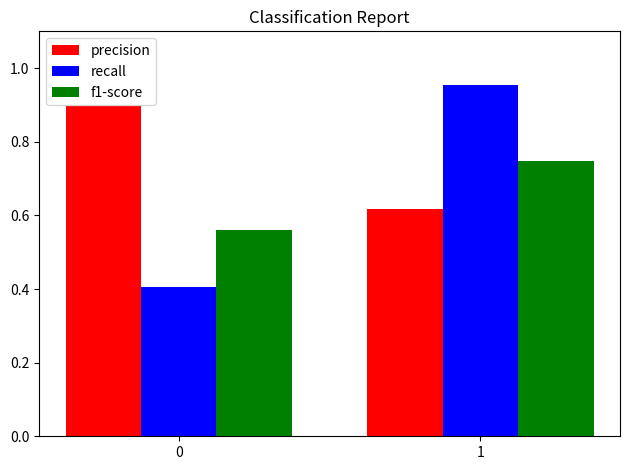

Is it true that recall equals 0.7 at 0?

False